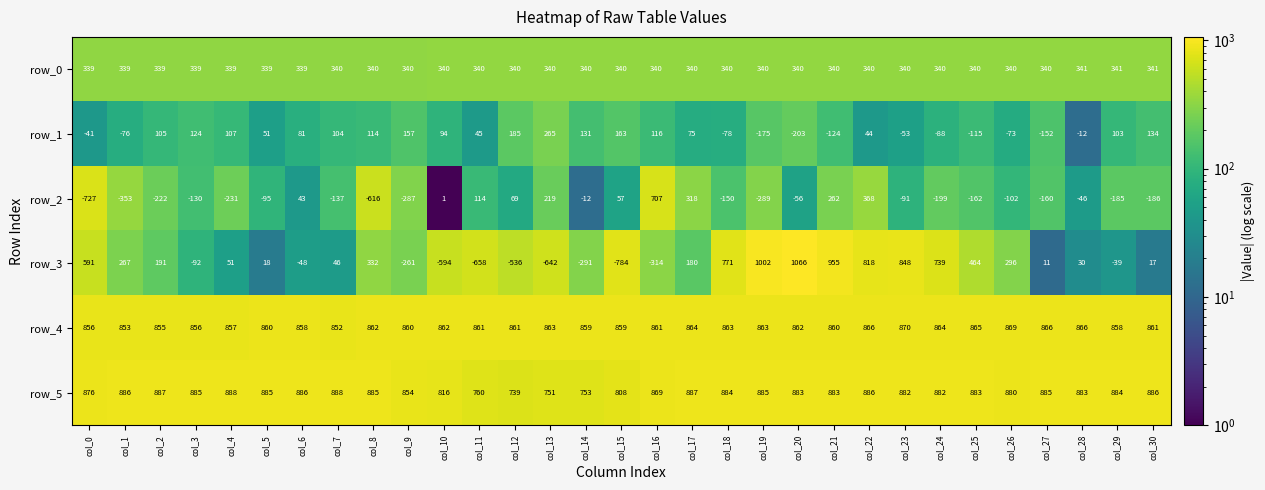

Rank the series by their maximum value, from lowest to highest.

row_1, row_0, row_2, row_4, row_5, row_3